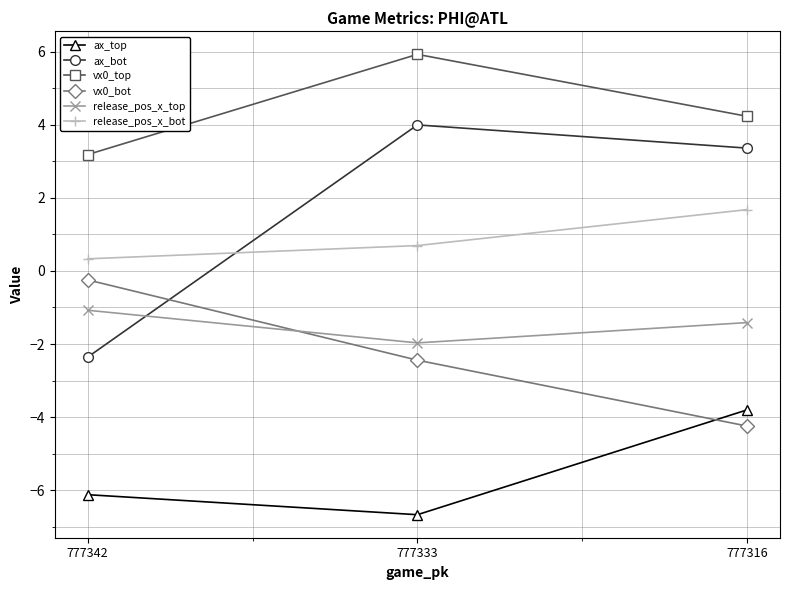

Which series has the largest total across all categories?

vx0_top